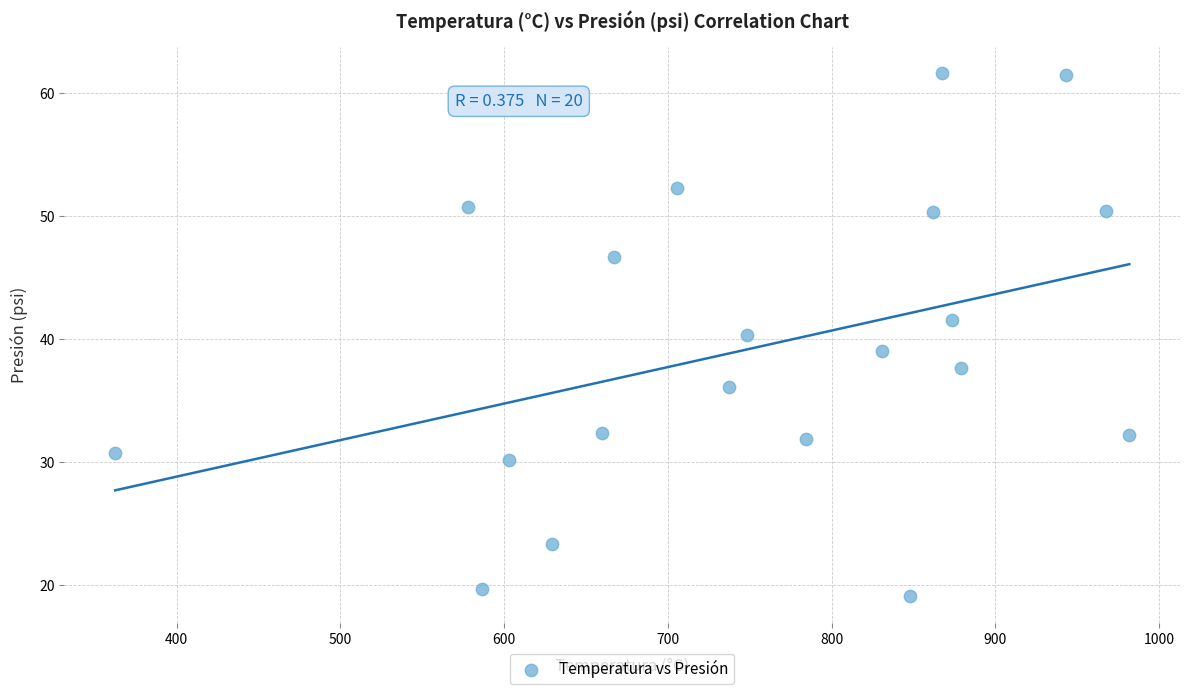

What is the range of Y values (max minus min)?

42.5